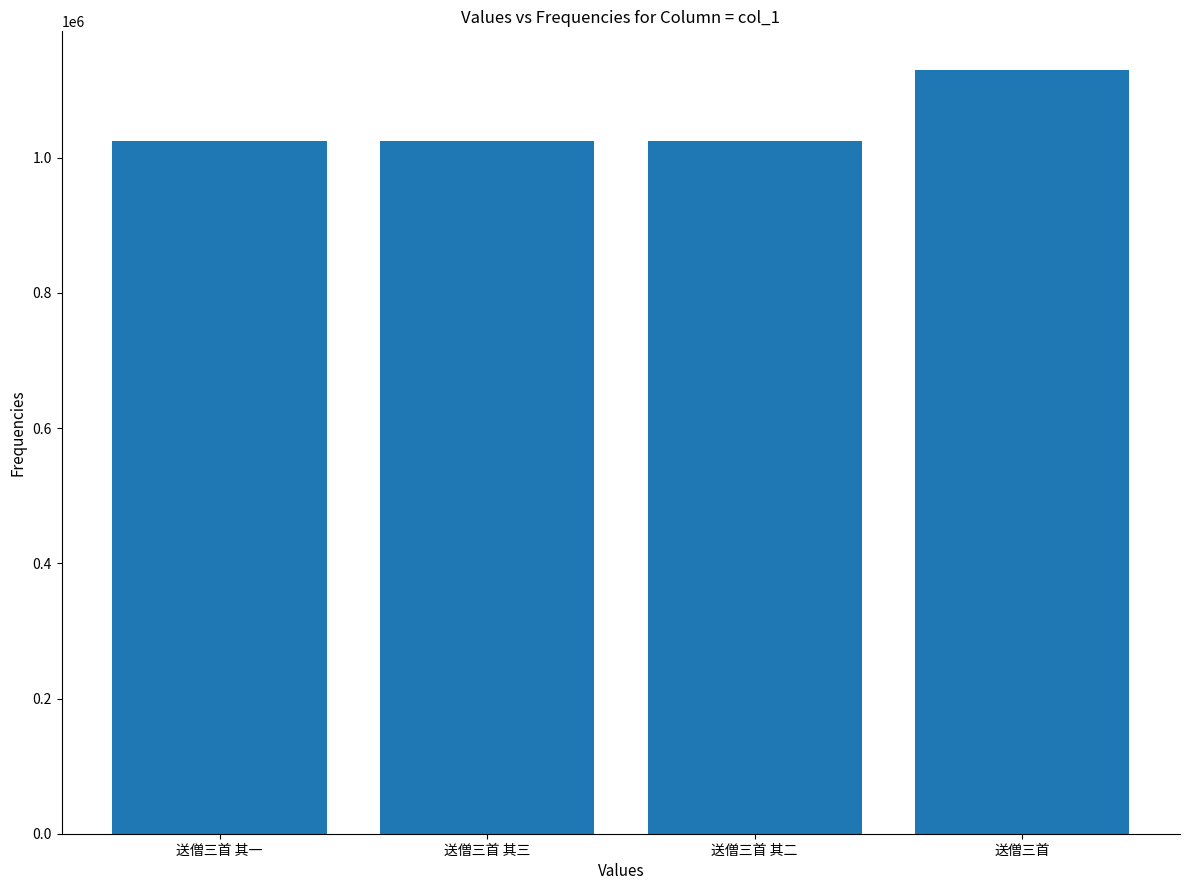

How many data points are less than 1024800?

2